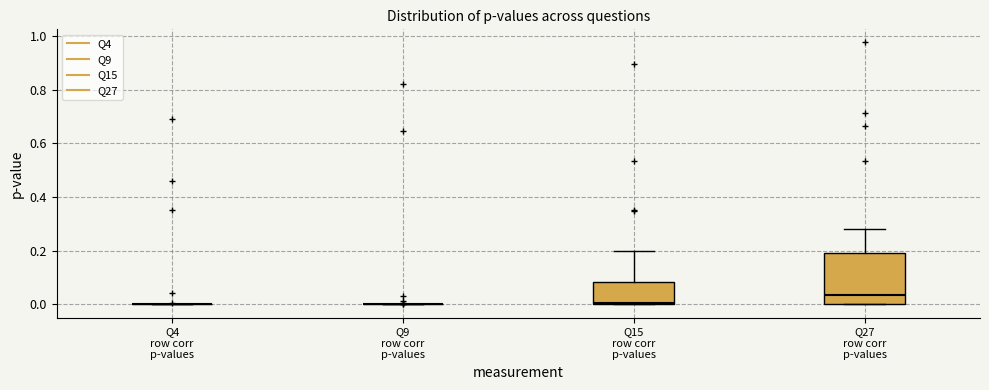

Reading left to right, read every box against the y-axis: the position of its median line, the range the box covers, and the ends of its whiskers. The values are not printed on the chart, so give them approximately, as read against the axis.

Q4 row corr p-values: box collapsed to a line at 0.00, whiskers 0.00 to 0.00
Q9 row corr p-values: box collapsed to a line at 0.00, whiskers 0.00 to 0.00
Q15 row corr p-values: median 0.00, box 0.00 to 0.08, whiskers 0.00 to 0.20
Q27 row corr p-values: median 0.04, box 0.00 to 0.18, whiskers 0.00 to 0.28